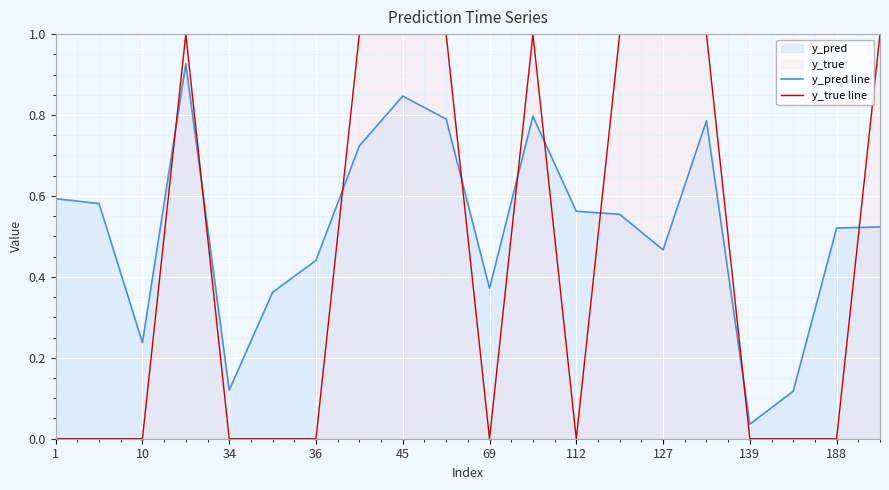

How many interior local peaks does the y_pred line series have?

4